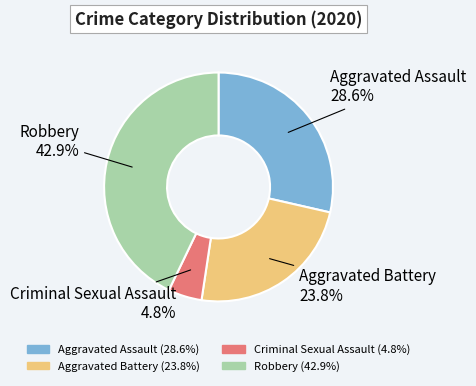

Do Robbery and Aggravated Assault together represent more than half of the pie?

Yes